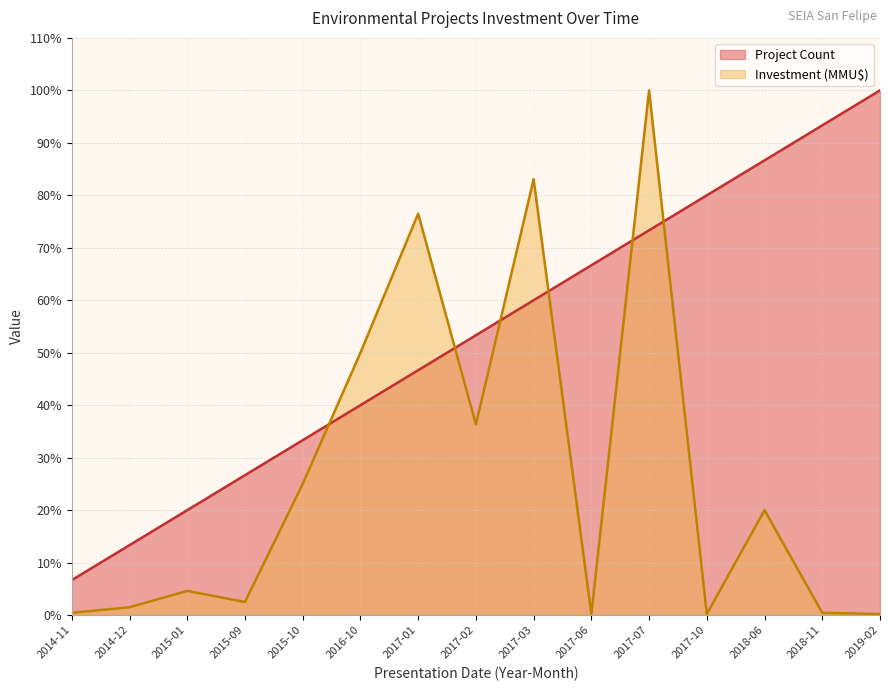

True or false: Project Count has more than 0 points higher than both neighbors.

False